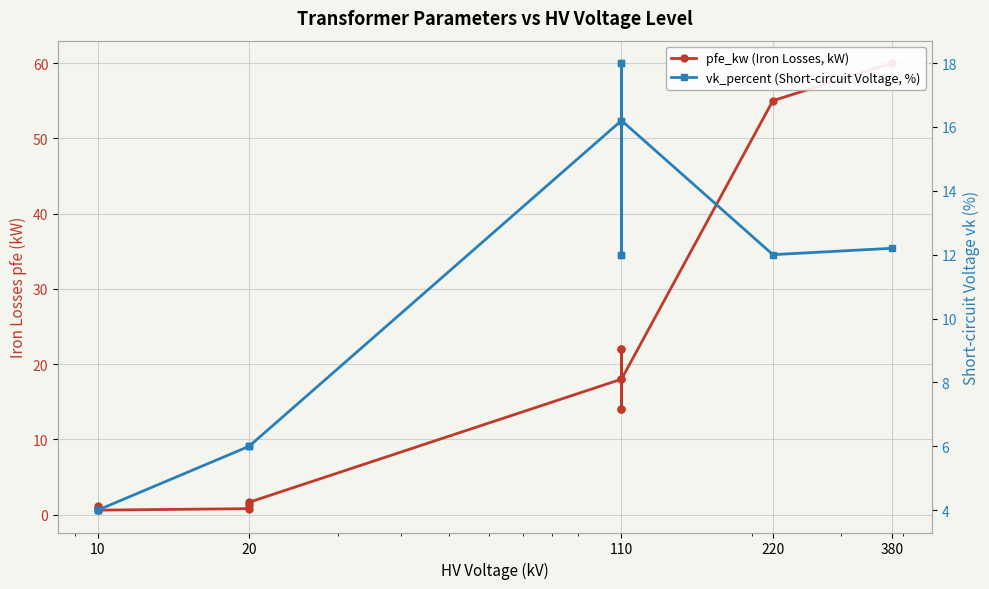

What is the highest value of the pfe_kw (Iron Losses, kW) series?

60.0